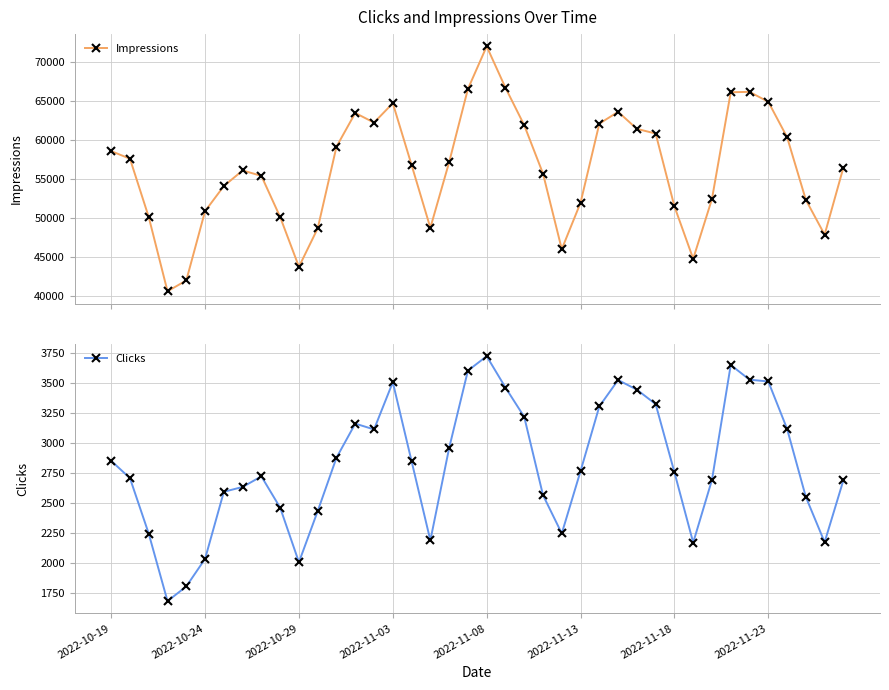

In Clicks, how many points are higher than both neighbors (excluding endpoints)?

6